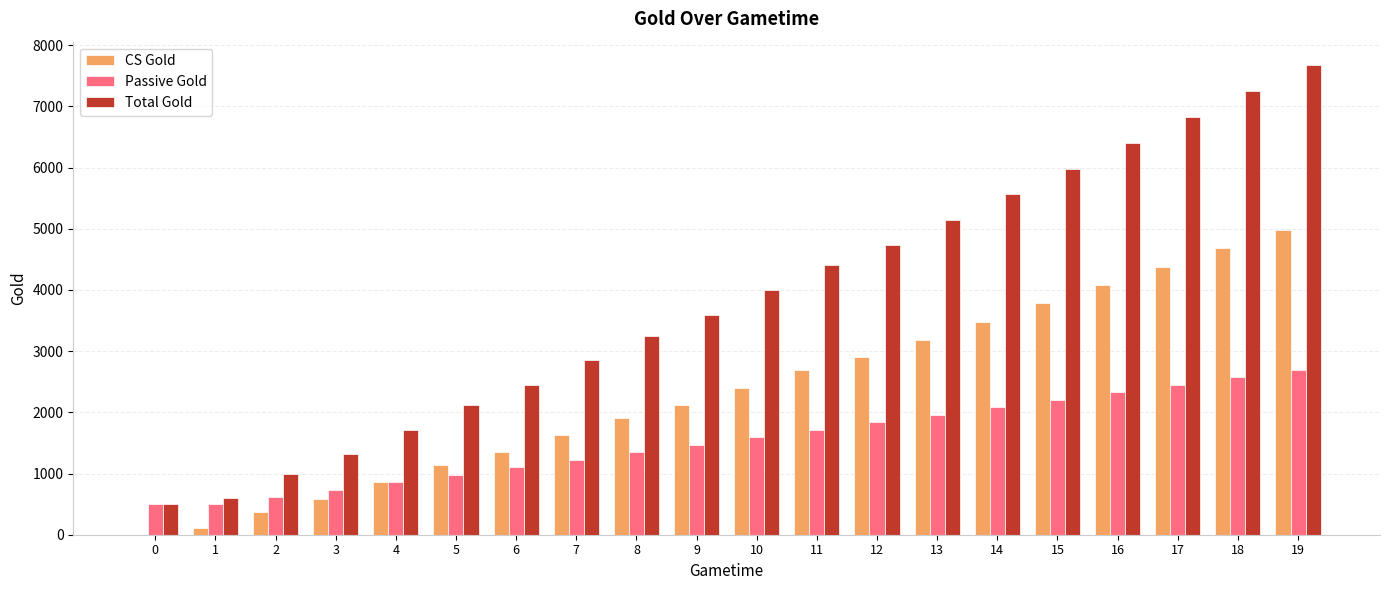

The value of Total Gold at 14 is 5564.0. True or false?

True